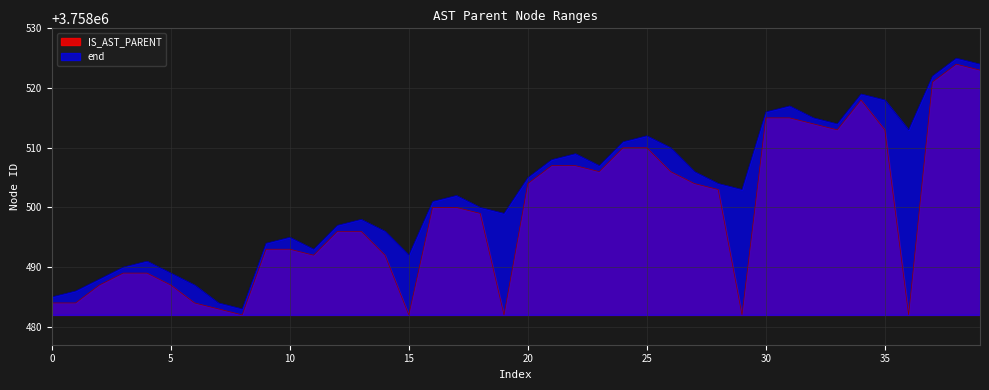

What is the sum of the IS_AST_PARENT values at 18 and 13?

7516995